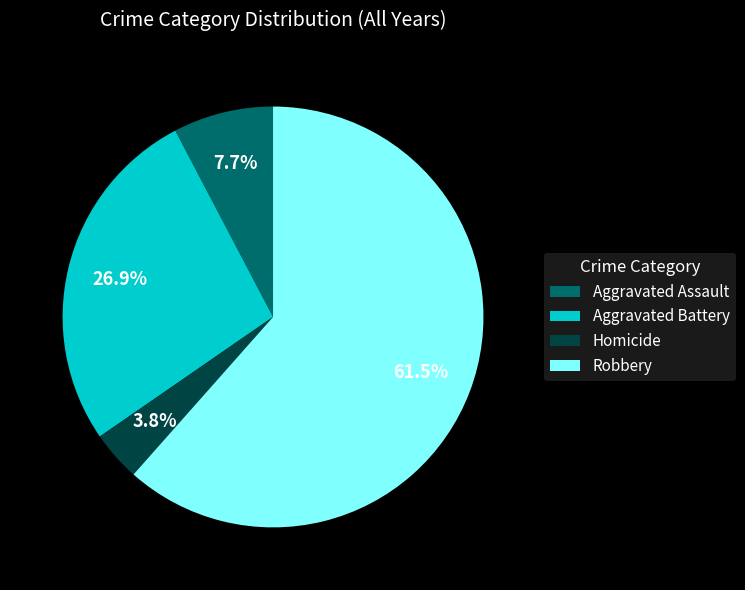

What is the ratio of the value at Aggravated Assault to the value at Homicide?

2.0